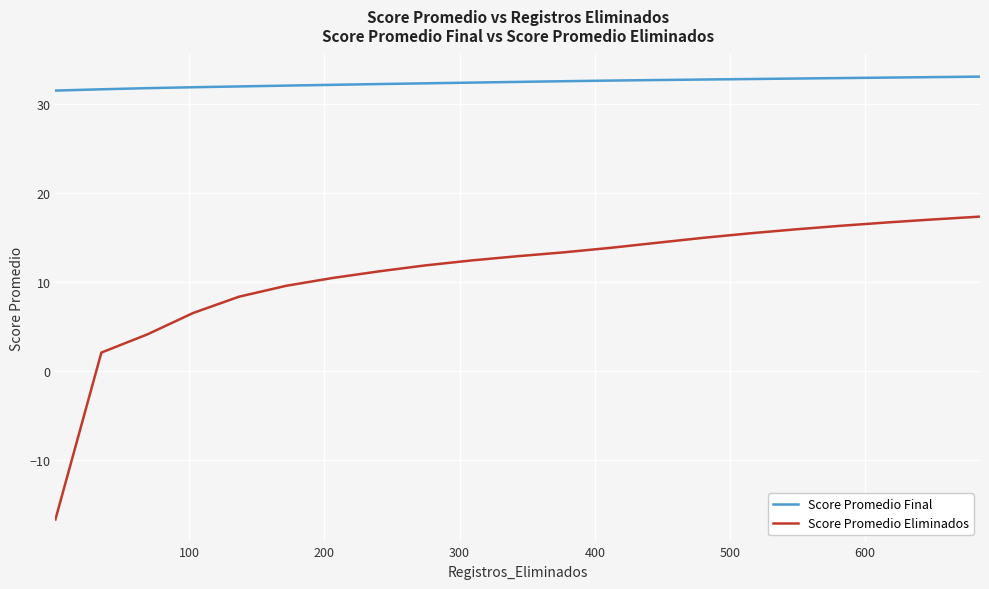

Which series has the widest spread of values?

Score Promedio Eliminados